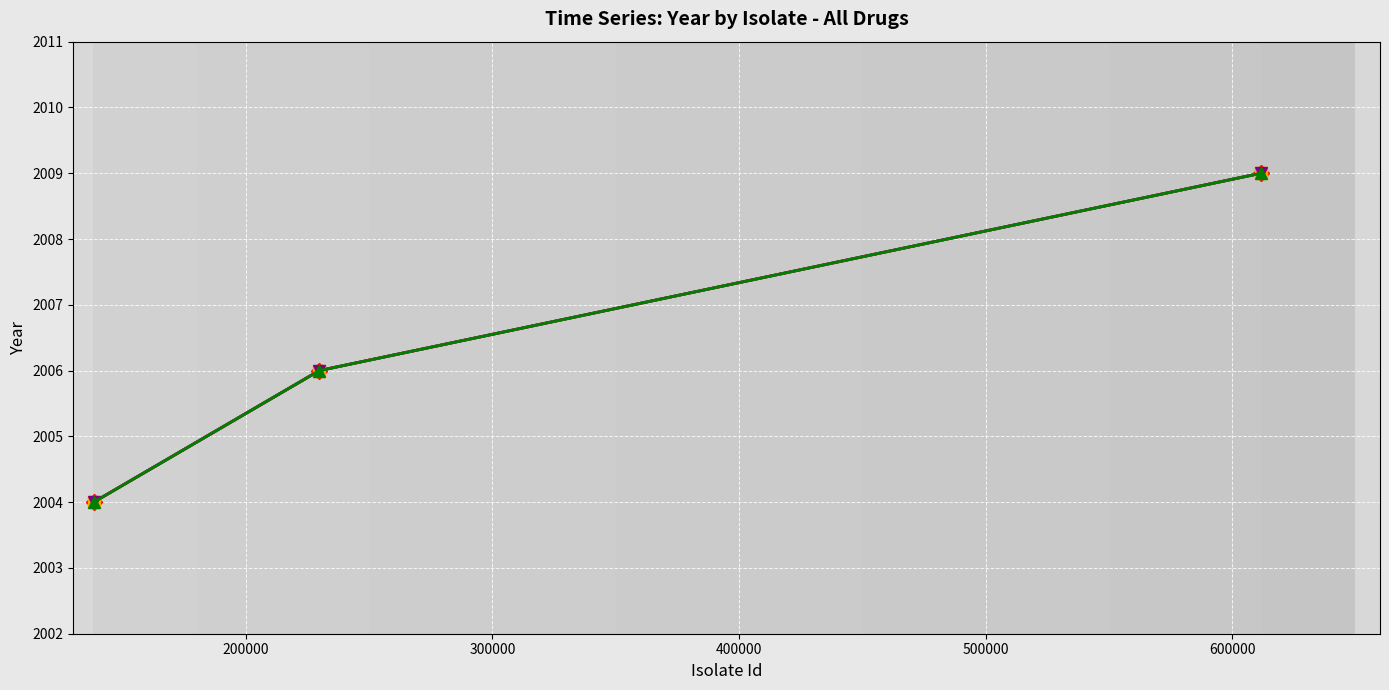

Does the chart have visible grid lines?

Yes